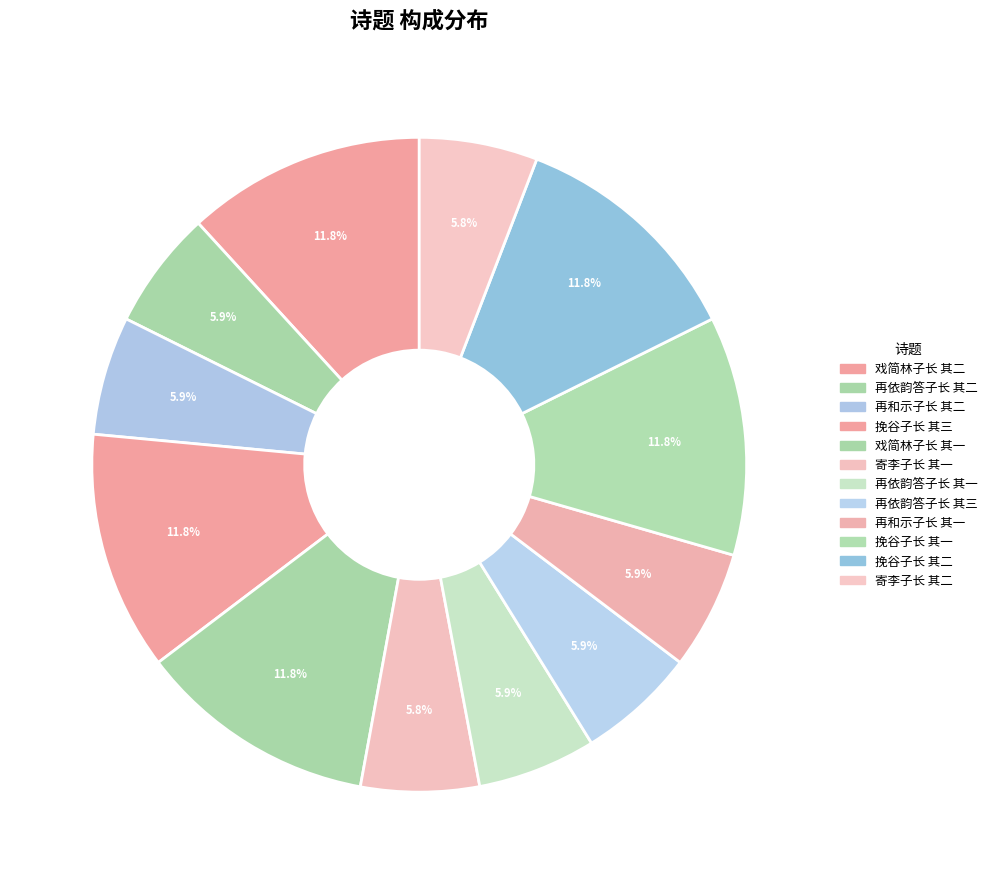

Is there any slice that represents more than half of the pie?

No